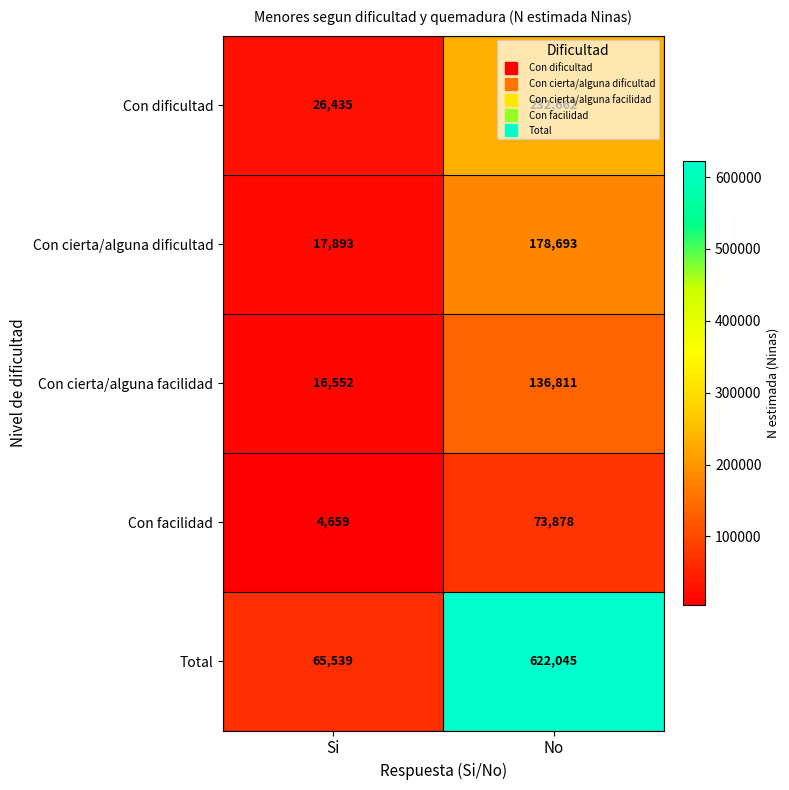

What is the sum of the Total values at No and Si?

687584